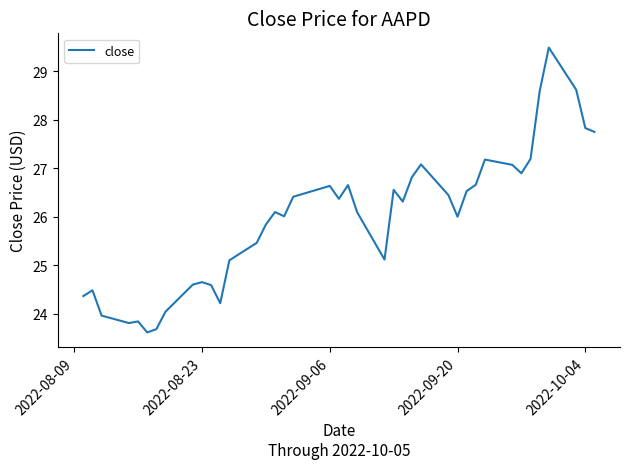

What is the difference between the maximum and minimum values?

5.9